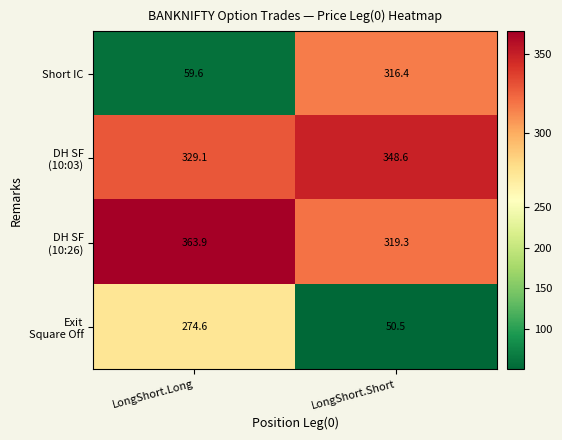

What is the sum of all Short IC values?

376.0